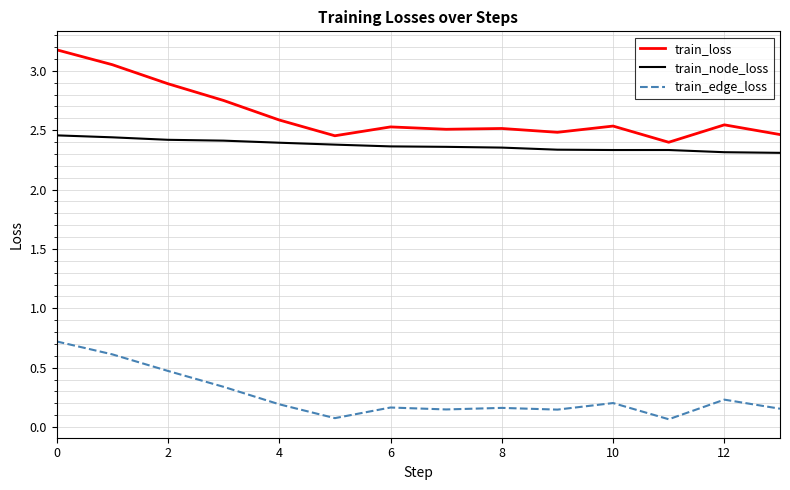

True or false: train_edge_loss and train_loss cross at least once.

False